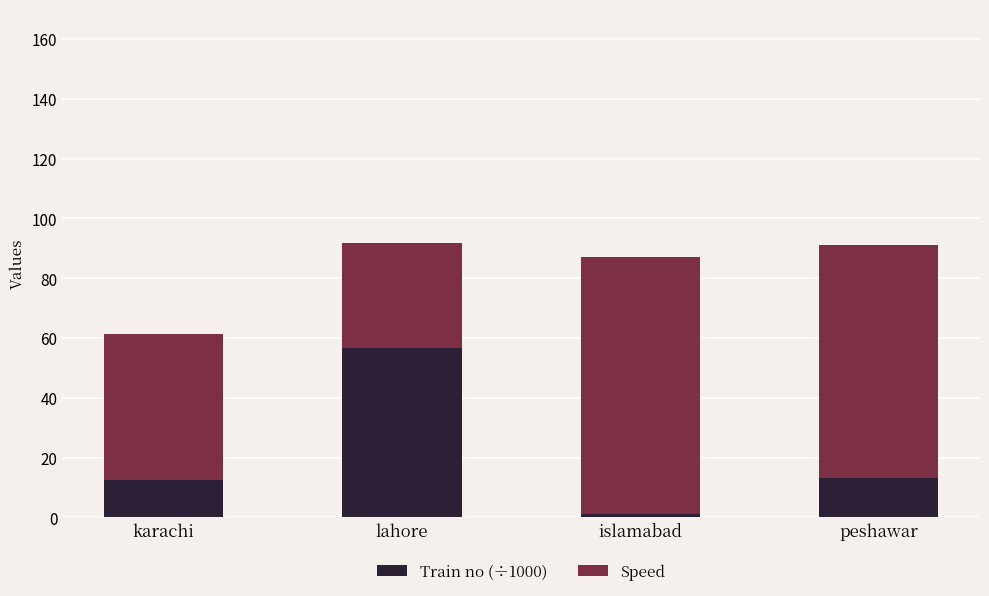

At which label does Train no (÷1000) reach its peak?

lahore